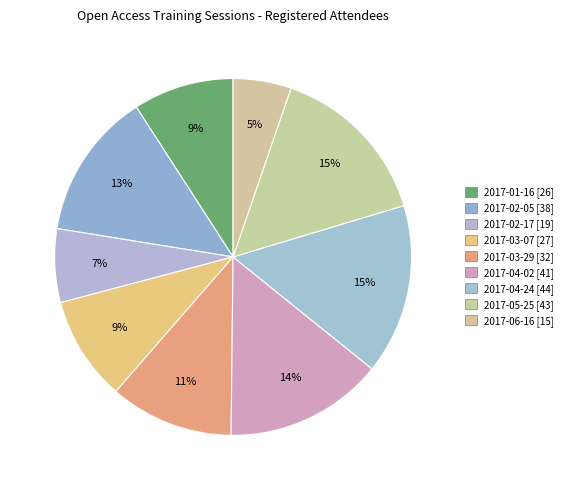

The 2017-04-02 slice represents 14% of the pie. True or false?

True